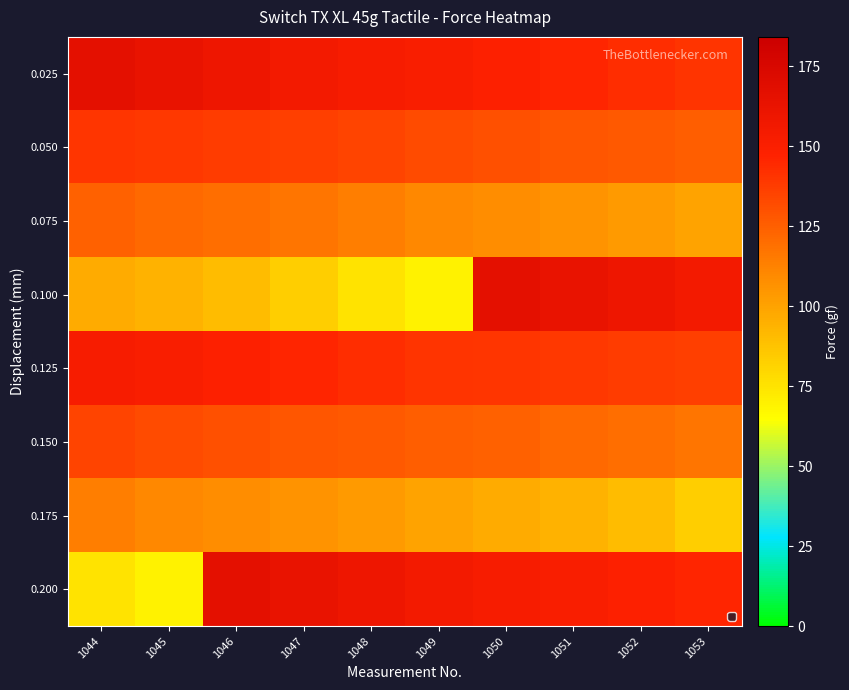

Reading right to left, list all the values displayed in this chart.

0.025: 1053=140.9	1052=143.0	1051=145.7	1050=148.8	1049=151.1	1048=153.1	1047=155.8	1046=159.0	1045=162.6	1044=166.5
0.050: 1053=125.7	1052=126.8	1051=128.4	1050=130.2	1049=132.1	1048=134.7	1047=136.5	1046=138.0	1045=139.2	1044=140.1
0.075: 1053=99.6	1052=103.4	1051=105.9	1050=108.4	1049=110.7	1048=113.8	1047=116.8	1046=119.7	1045=121.5	1044=123.8
0.100: 1053=155.8	1052=159.0	1051=162.6	1050=166.5	1049=69.2	1048=75.1	1047=83.1	1046=90.0	1045=93.7	1044=96.8
0.125: 1053=136.5	1052=138.0	1051=139.2	1050=140.1	1049=140.9	1048=143.0	1047=145.7	1046=148.8	1045=151.1	1044=153.1
0.150: 1053=116.8	1052=119.7	1051=121.5	1050=123.8	1049=125.7	1048=126.8	1047=128.4	1046=130.2	1045=132.1	1044=134.7
0.175: 1053=83.1	1052=90.0	1051=93.7	1050=96.8	1049=99.6	1048=103.4	1047=105.9	1046=108.4	1045=110.7	1044=113.8
0.200: 1053=145.7	1052=148.8	1051=151.1	1050=153.1	1049=155.8	1048=159.0	1047=162.6	1046=166.5	1045=69.2	1044=75.1